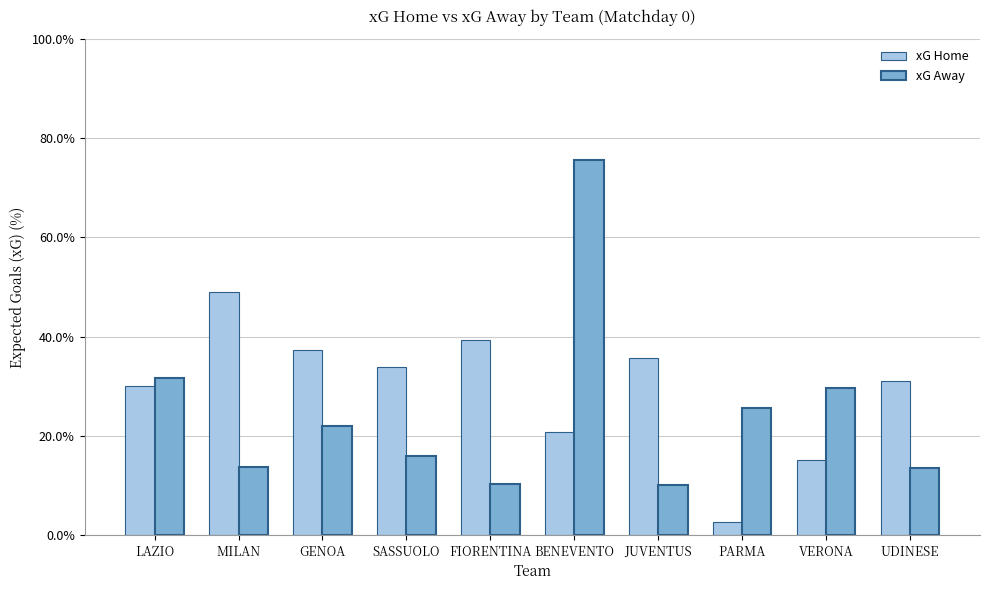

Which series has the widest spread of values?

xG Away